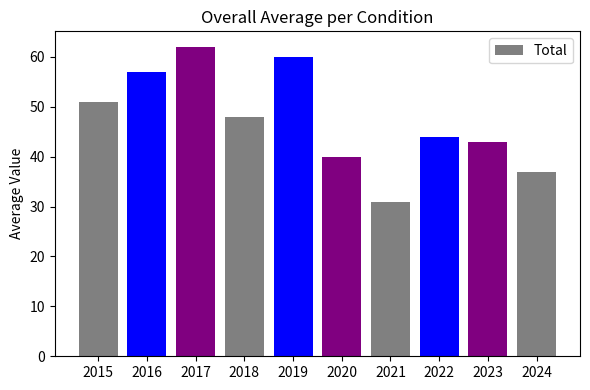

Reading left to right, extract all data points from this chart.

51	57	62	48	60	40	31	44	43	37